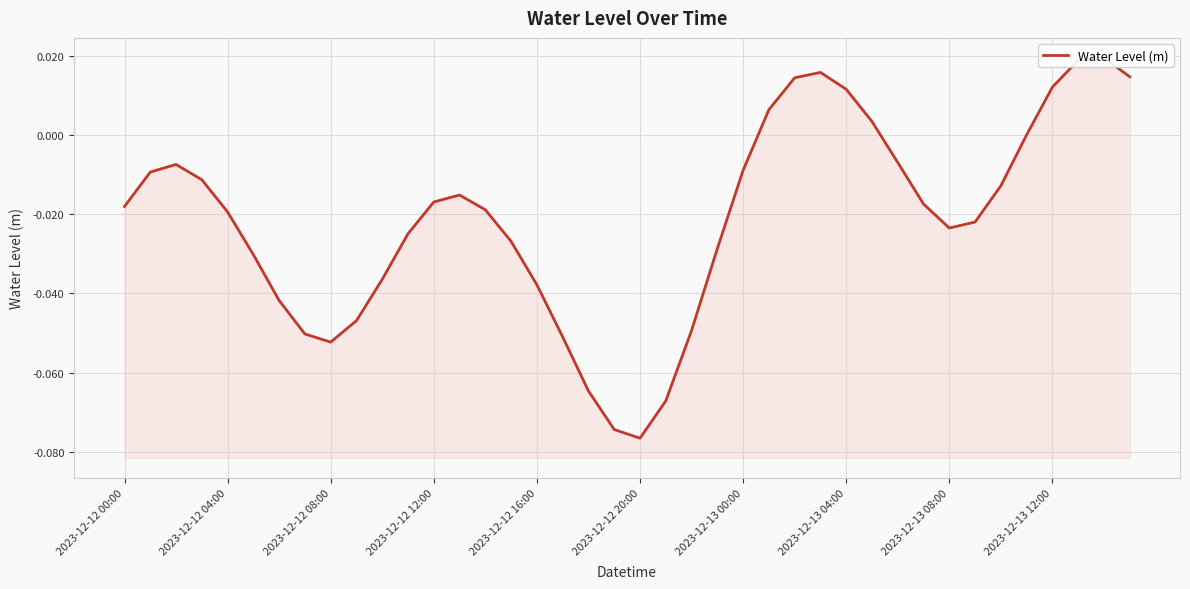

Is it true that the value at 10 is -0.0?

False